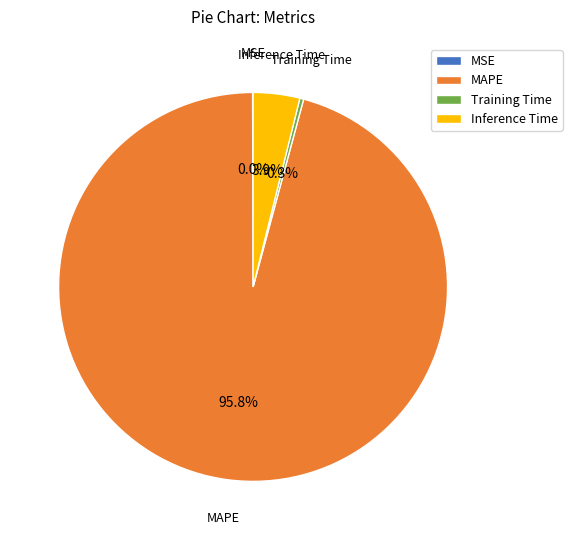

What is the total percentage of MAPE and Training Time?

96.1%